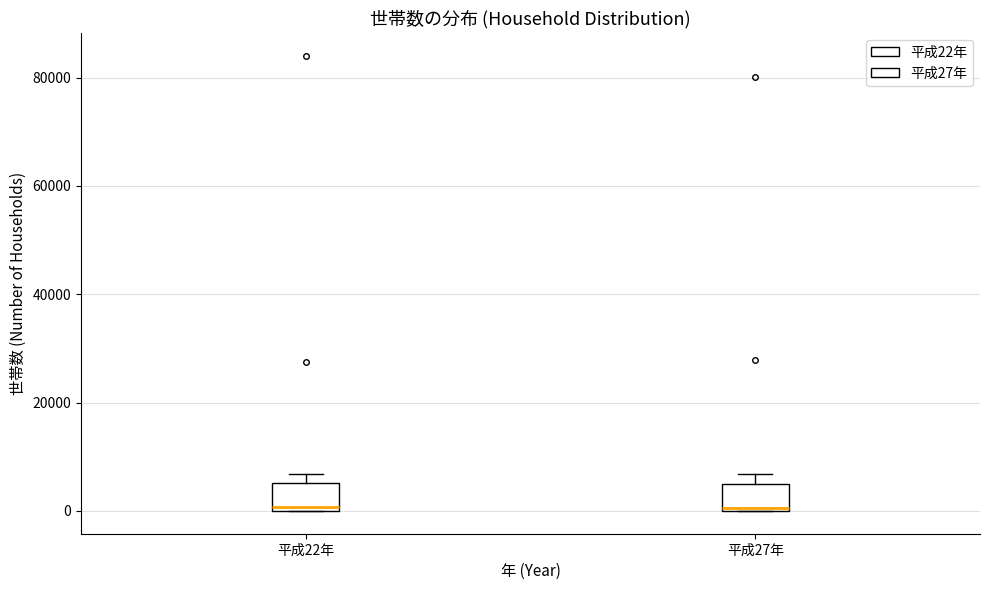

Reading left to right, read every box against the y-axis: the position of its median line, the range the box covers, and the ends of its whiskers. The values are not printed on the chart, so give them approximately, as read against the axis.

平成22年: median 0 (just above the box's lower edge), box 0 to 6000, whiskers 0 to 6000 (just above the box's upper edge)
平成27年: median 0, box 0 to 6000, whiskers 0 to 6000 (just above the box's upper edge)